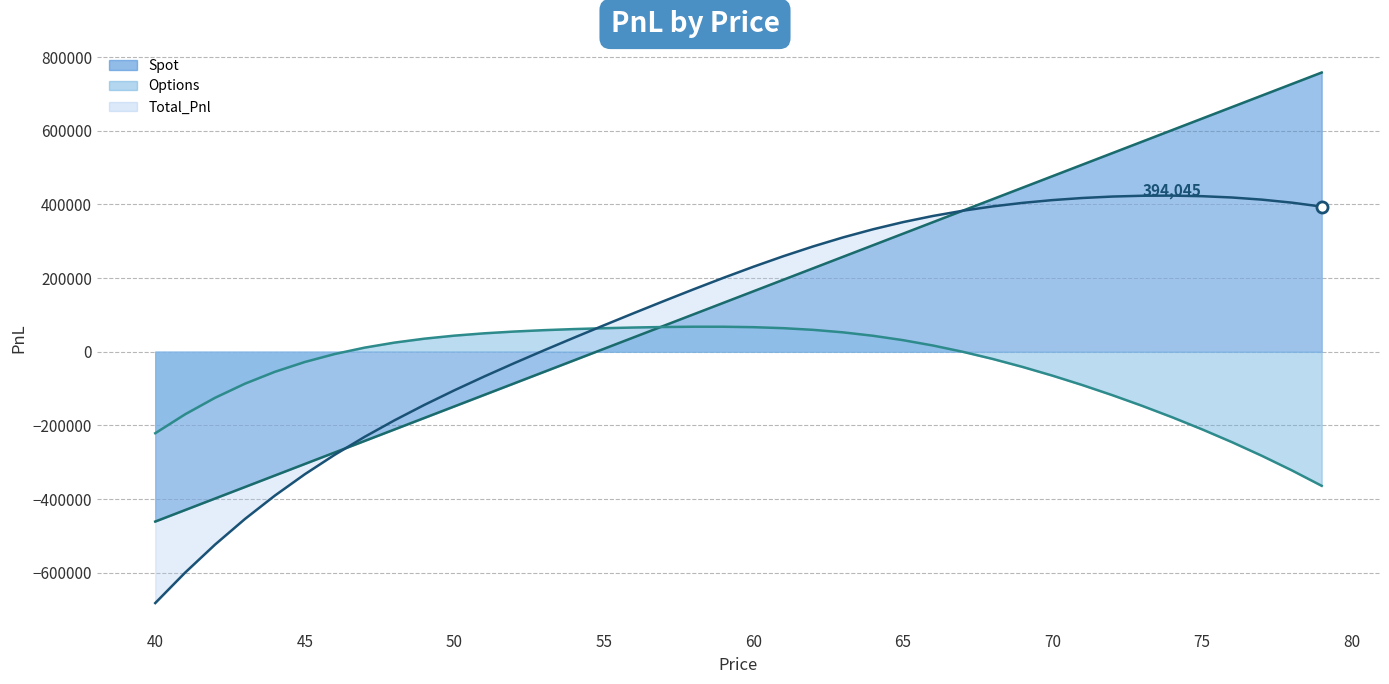

List the labels in order of Total_Pnl value, smallest first.

40, 41, 42, 43, 44, 45, 46, 47, 48, 49, 50, 51, 52, 53, 54, 55, 56, 57, 58, 59, 60, 61, 62, 63, 64, 65, 66, 67, 79, 68, 69, 78, 70, 77, 71, 76, 72, 75, 73, 74